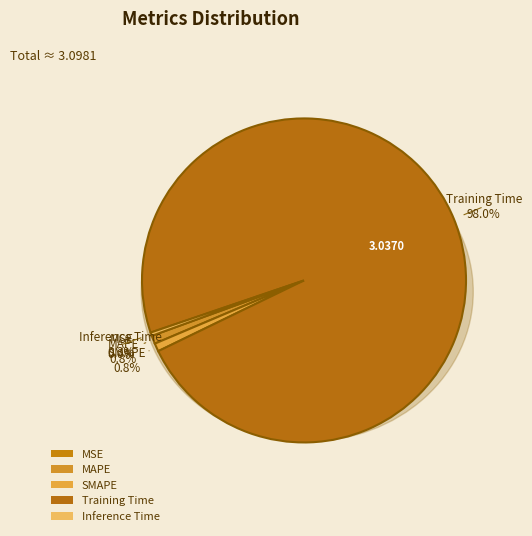

What percentage is the SMAPE slice, to the nearest percent?

1%